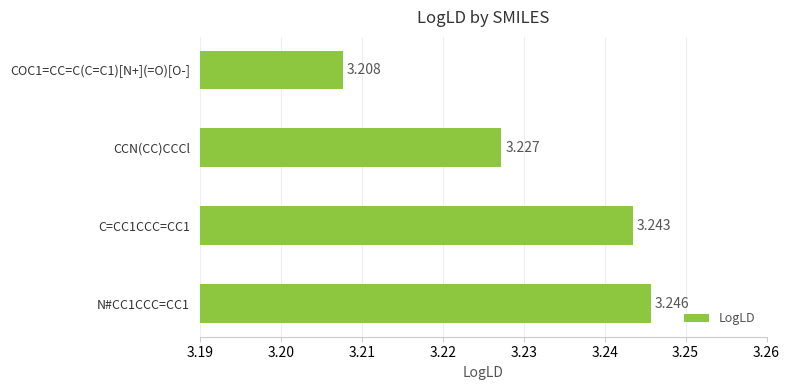

What is the minimum value shown in the chart?

3.2